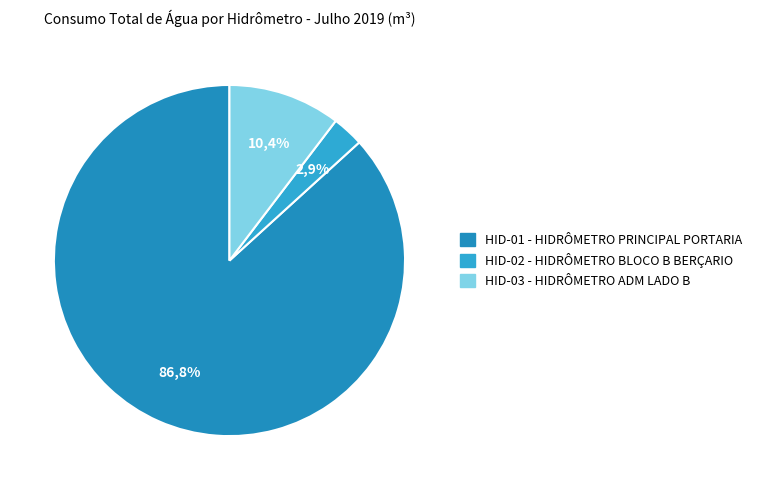

Is there a majority slice in this chart?

Yes